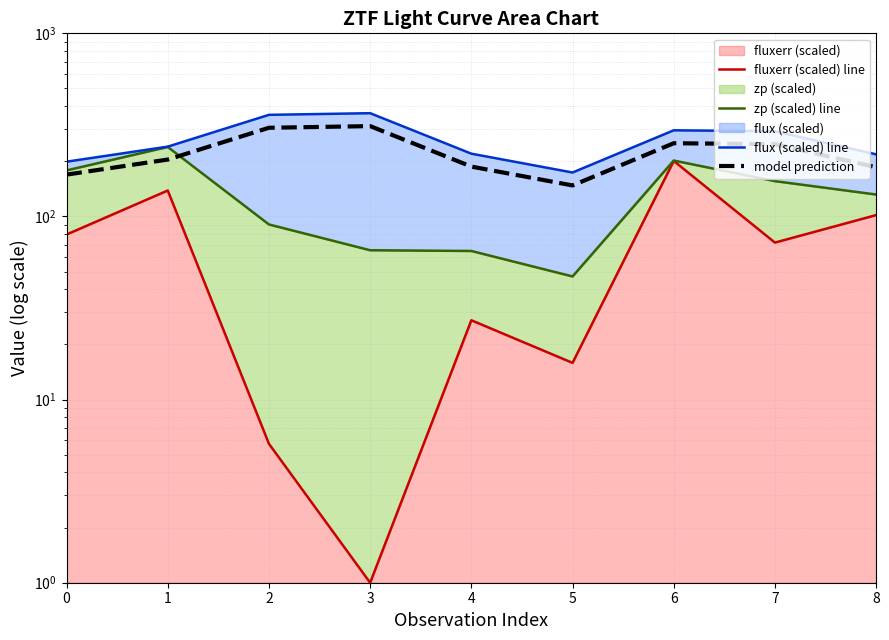

Where is the first local maximum for fluxerr (scaled) line?

1